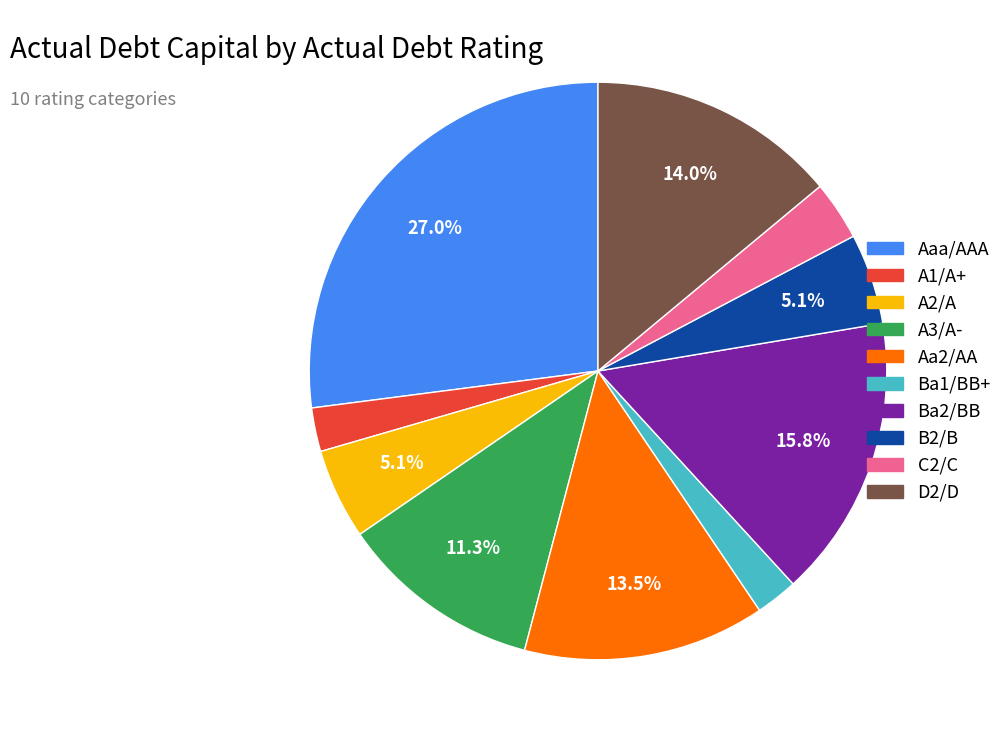

How many segments does this pie chart have?

10